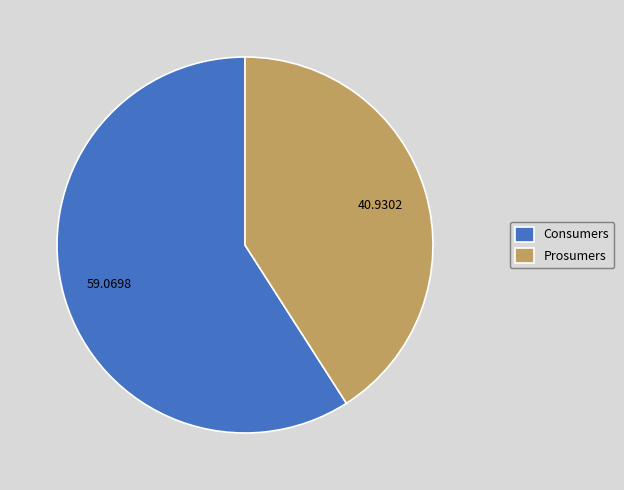

How many segments does this pie chart have?

2